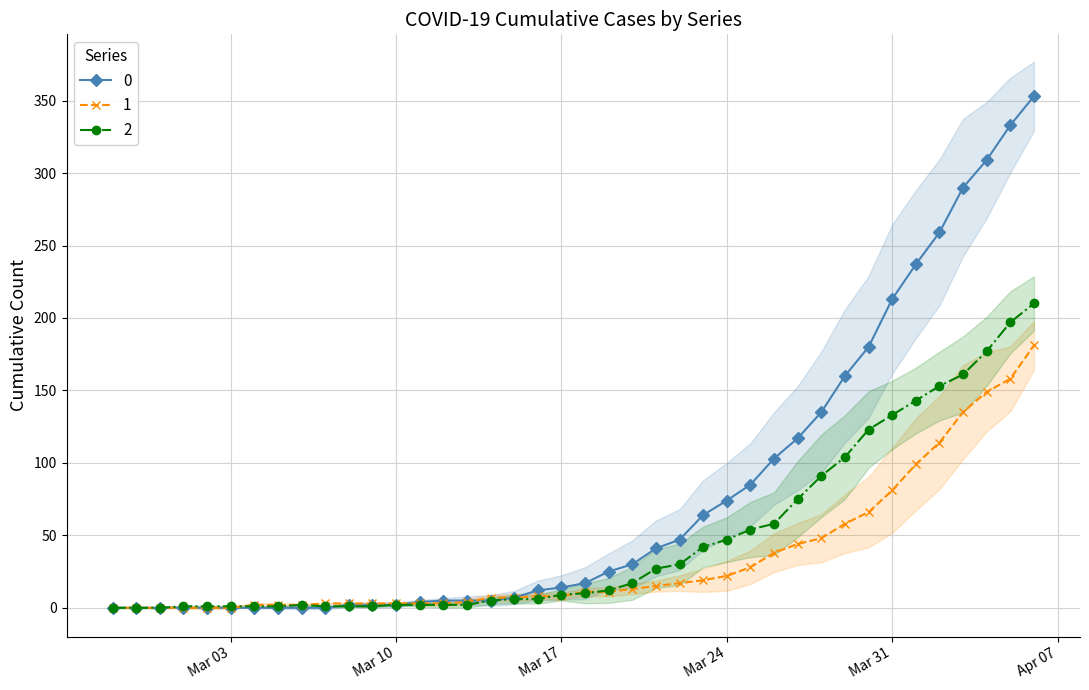

List the series in order of their overall mean, lowest first.

1, 2, 0